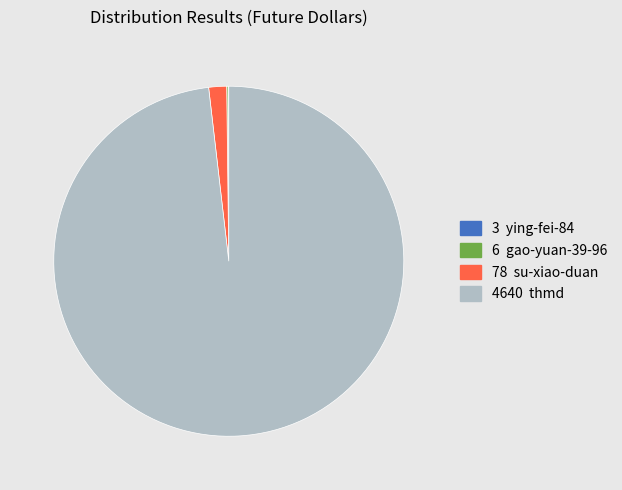

Is there a majority slice in this chart?

Yes